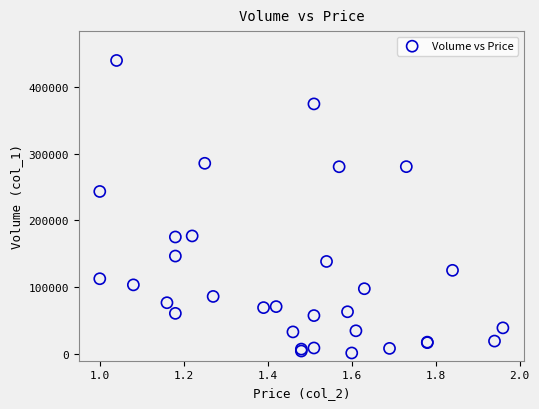

What Y value in the scatter plot is closest to 220540?

243370